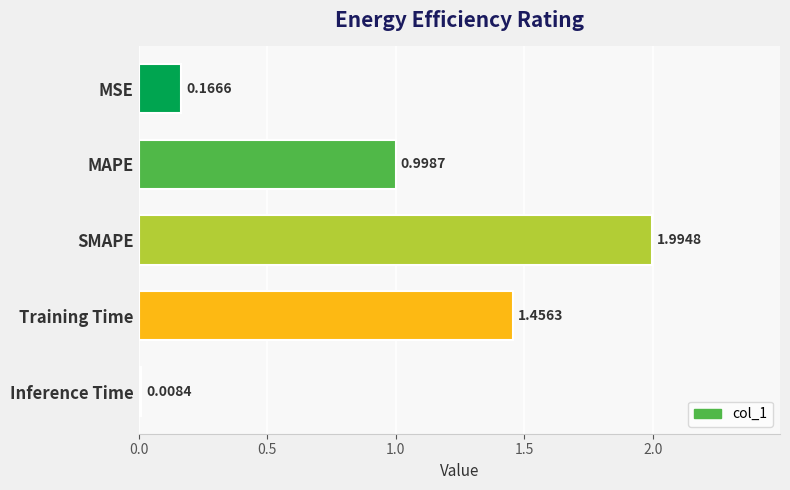

What is the label of the 3rd bar from the top?

SMAPE